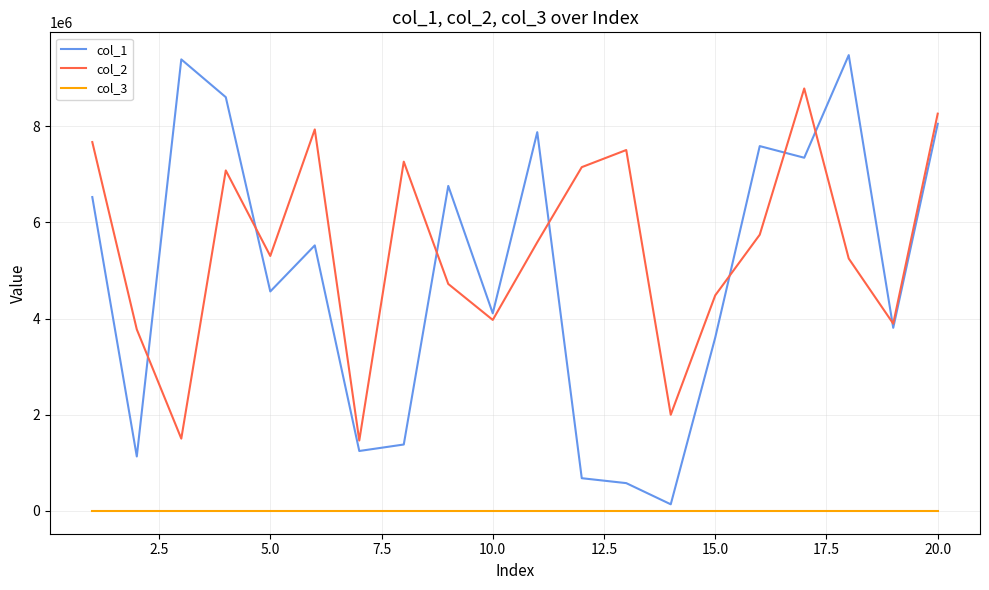

Rank the series by their maximum value, from lowest to highest.

col_3, col_2, col_1